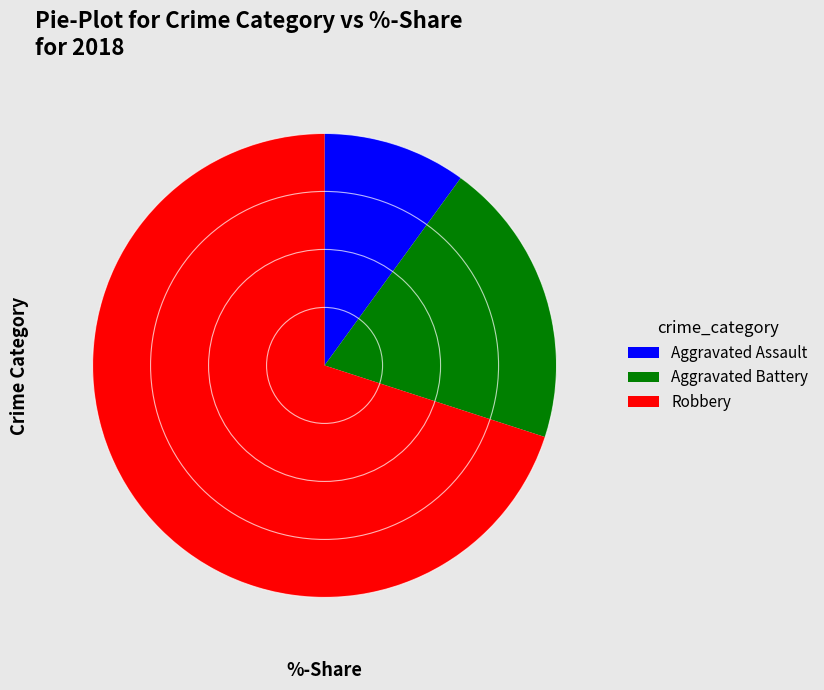

Is the sum of Robbery and Aggravated Assault greater than half?

Yes